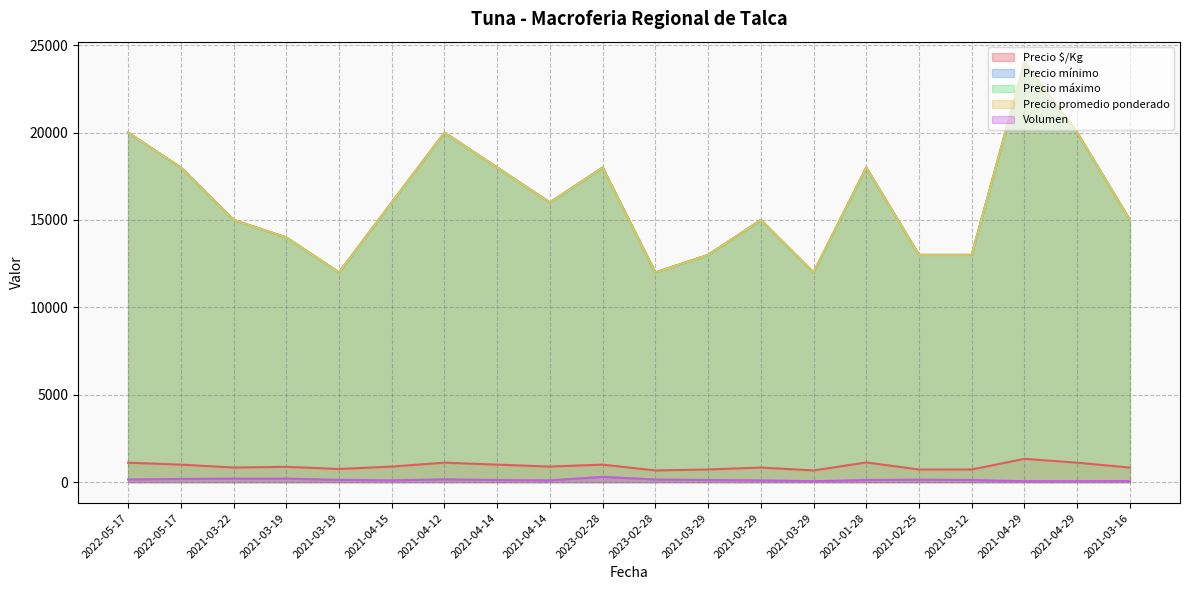

Reading left to right, list all the values displayed in this chart.

Precio $/Kg: 1111	1000	833	875	750	889	1111	1000	889	1000	667	722	833	667	1125	722	722	1333	1111	833
Precio mínimo: 20000	18000	15000	14000	12000	16000	20000	18000	16000	18000	12000	13000	15000	12000	18000	13000	13000	24000	20000	15000
Precio máximo: 20000	18000	15000	14000	12000	16000	20000	18000	16000	18000	12000	13000	15000	12000	18000	13000	13000	24000	20000	15000
Precio promedio ponderado: 20000	18000	15000	14000	12000	16000	20000	18000	16000	18000	12000	13000	15000	12000	18000	13000	13000	24000	20000	15000
Volumen: 150	180	200	200	130	100	160	120	100	300	150	120	100	50	120	140	120	50	50	60